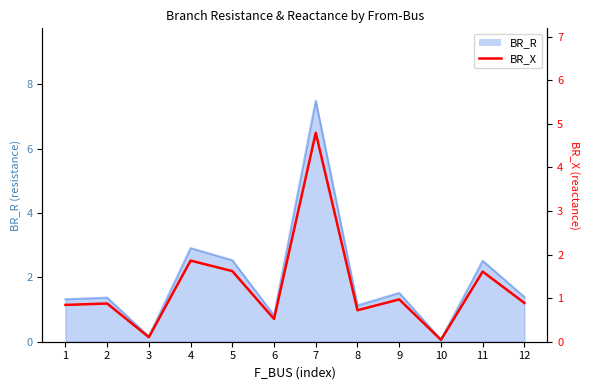

How many lines are shown in the chart?

1